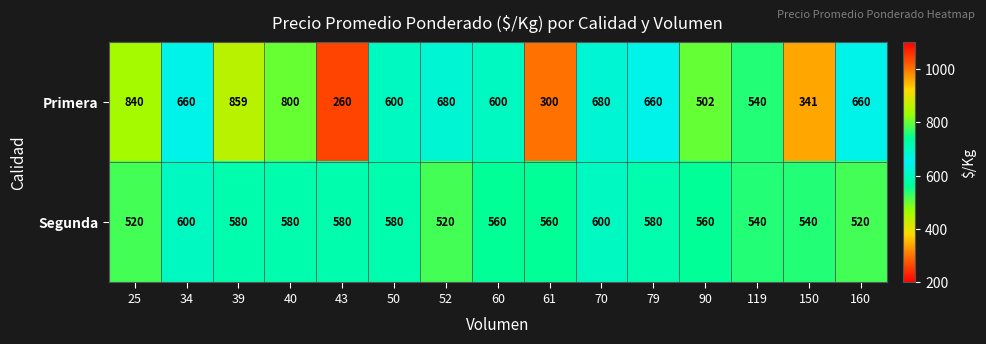

The value of Primera at 34 is 660. True or false?

True